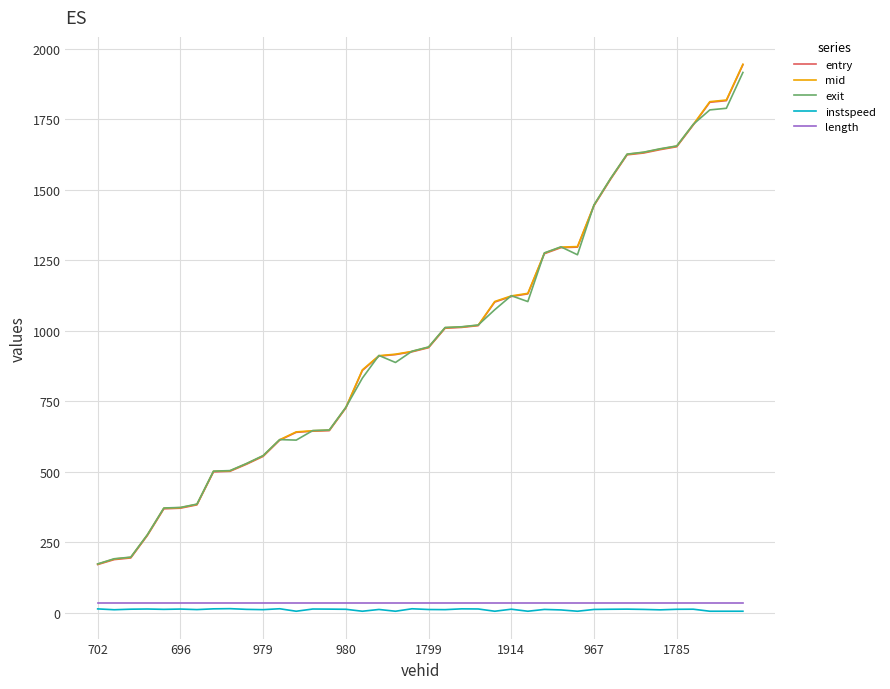

True or false: exit and length cross at least once.

False